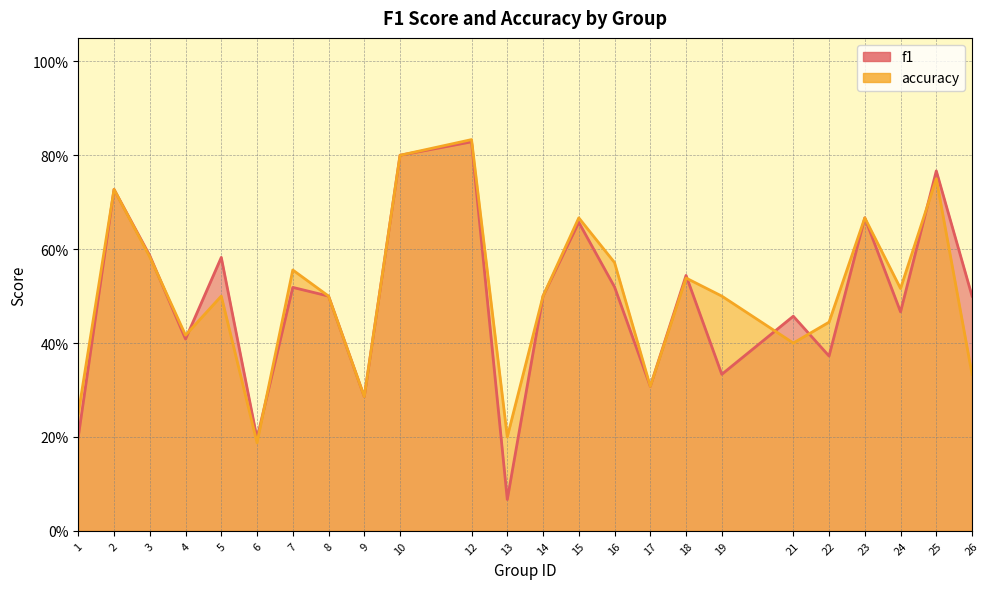

The accuracy series shows 0.5 at 19. True or false?

True